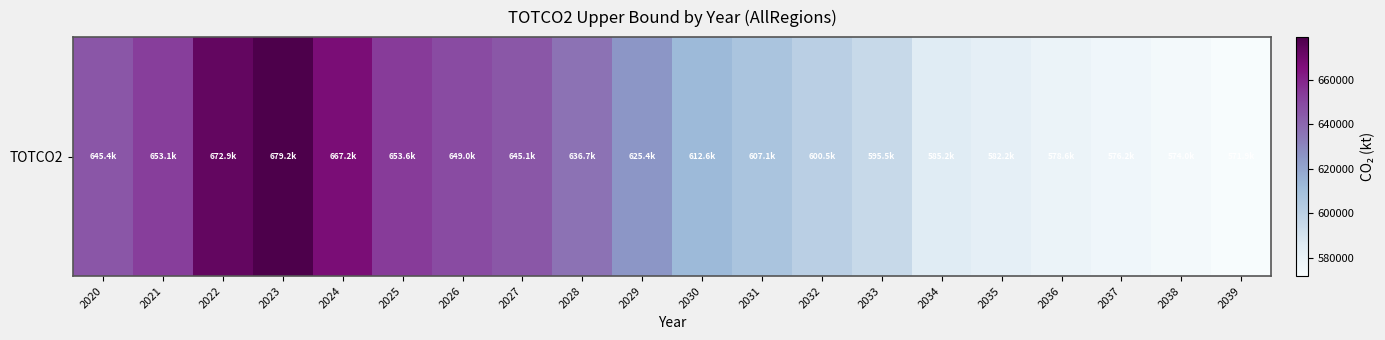

The chart shows a value of 645078.9 at 2027. True or false?

True